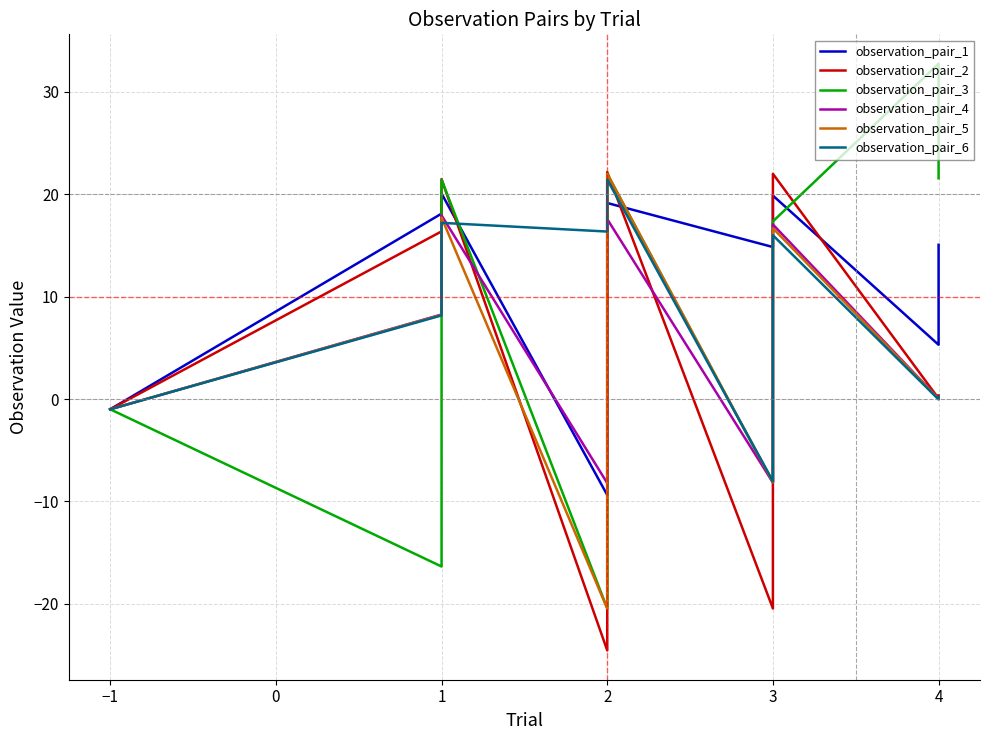

Is it true that observation_pair_5 equals 0.1 at 4?

False